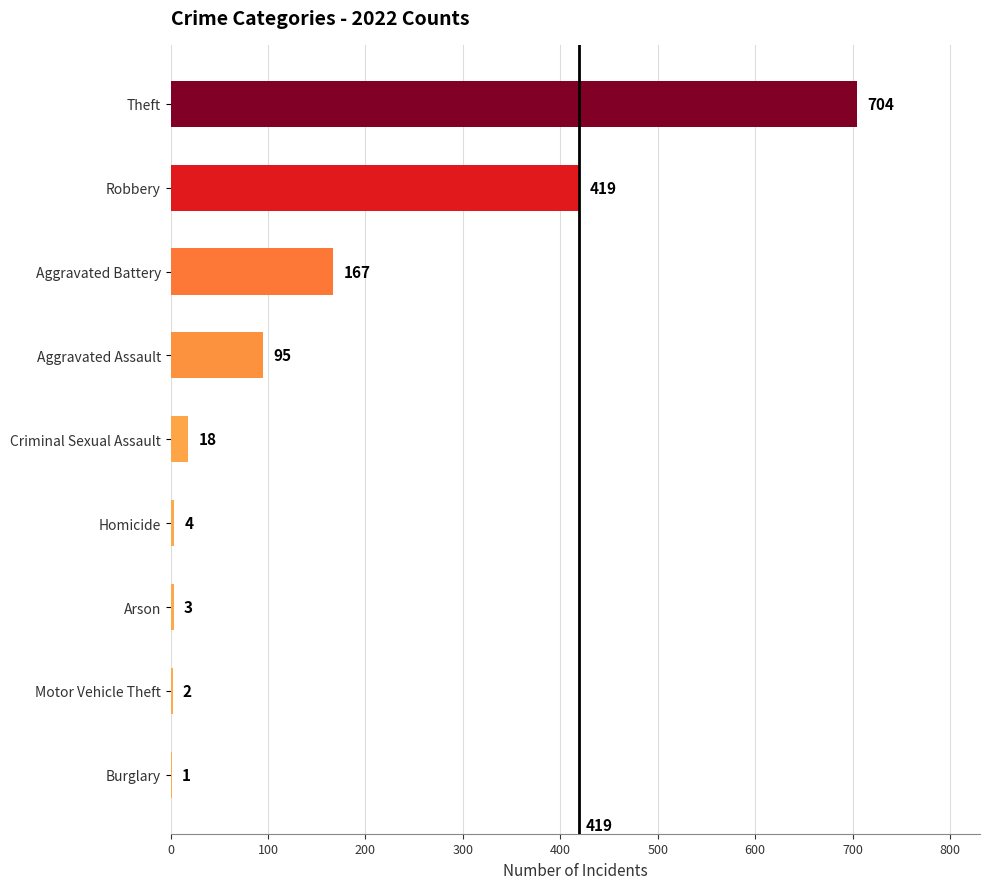

What is the maximum value shown in the chart?

704